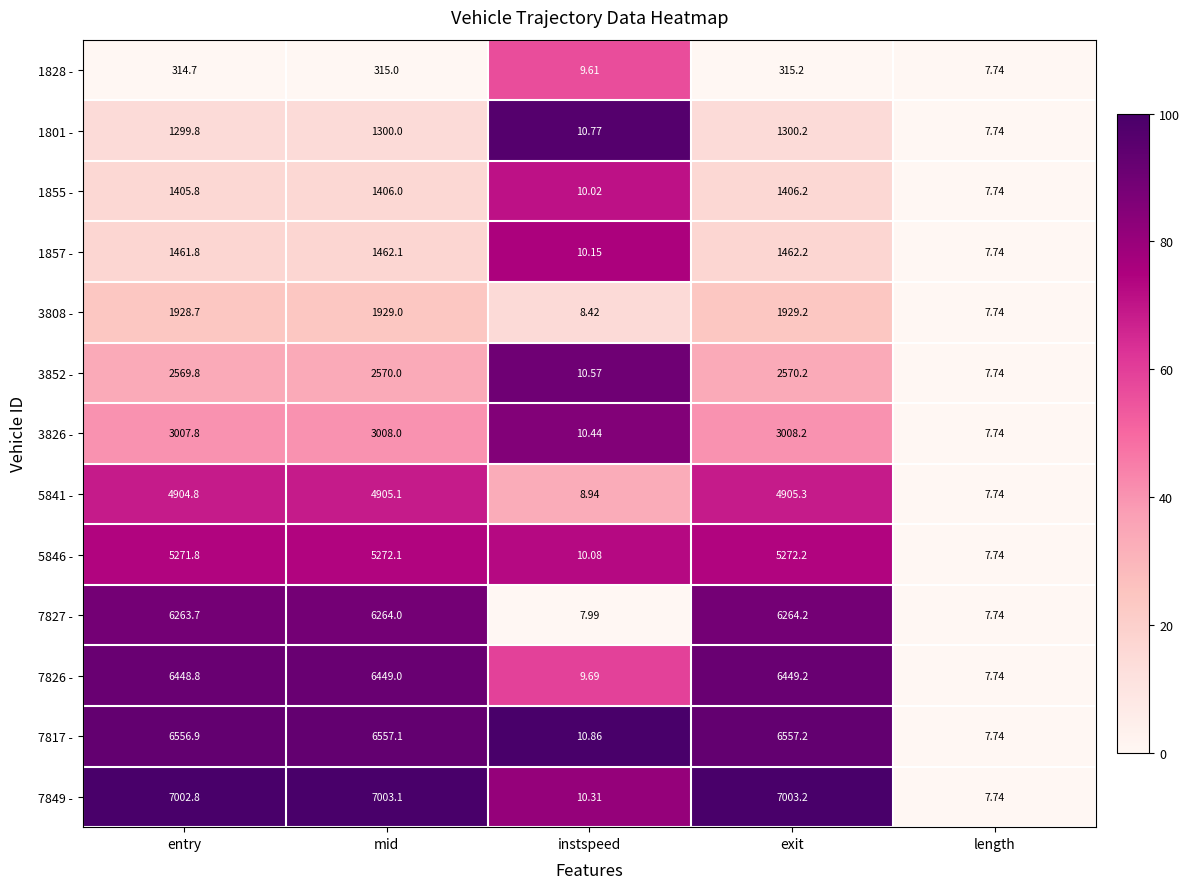

Is the value of 1857 - at entry greater than the value of 3852 - at mid?

No